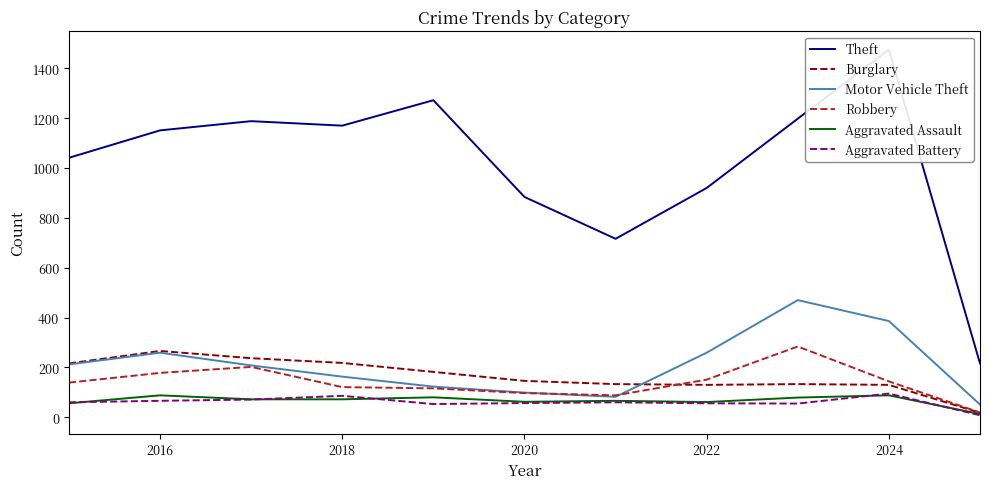

True or false: Robbery has a value of 178 at 2016.

True